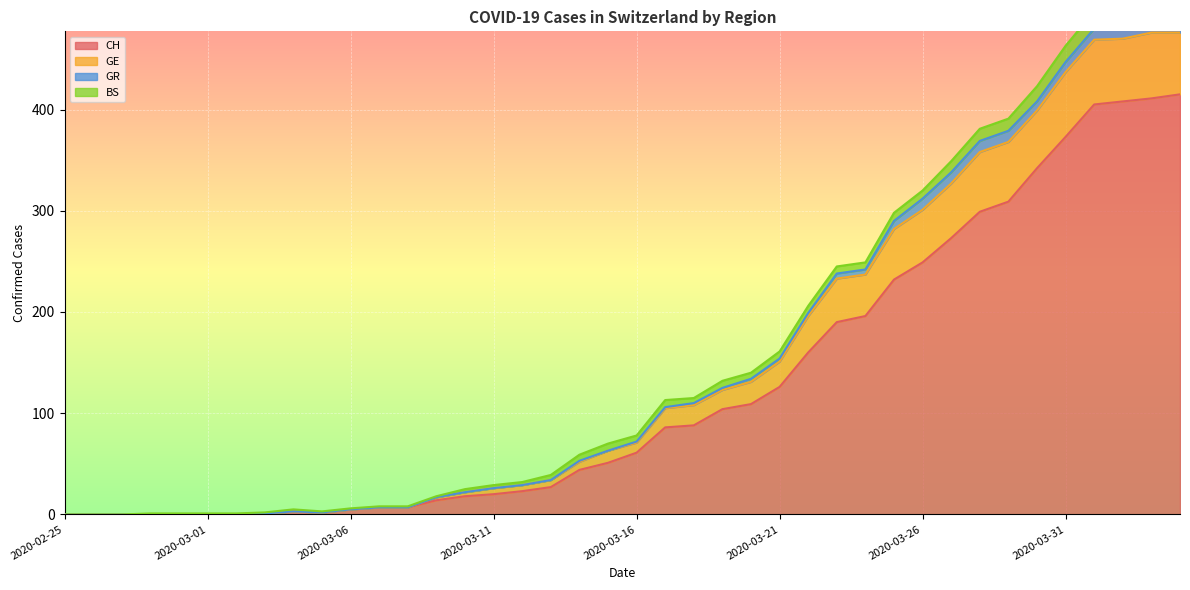

What is the spread (max minus min) of values at 2020-03-26?

63